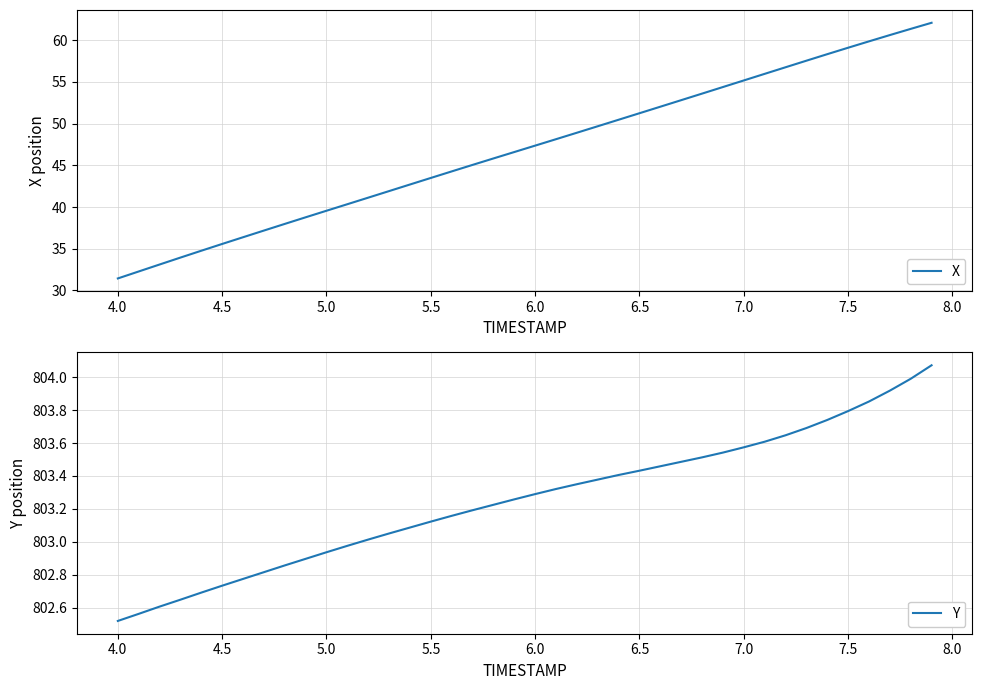

What is the minimum value for X?

31.4